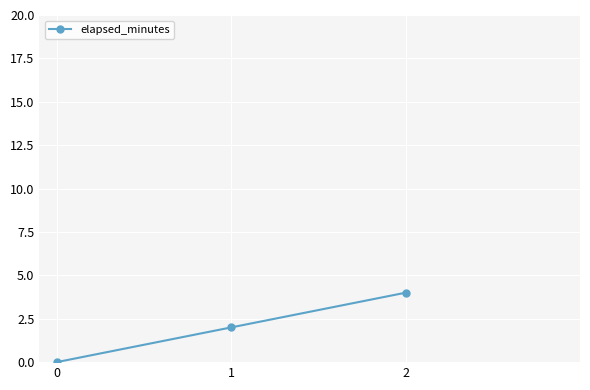

Rank the categories by value from lowest to highest.

0, 1, 2